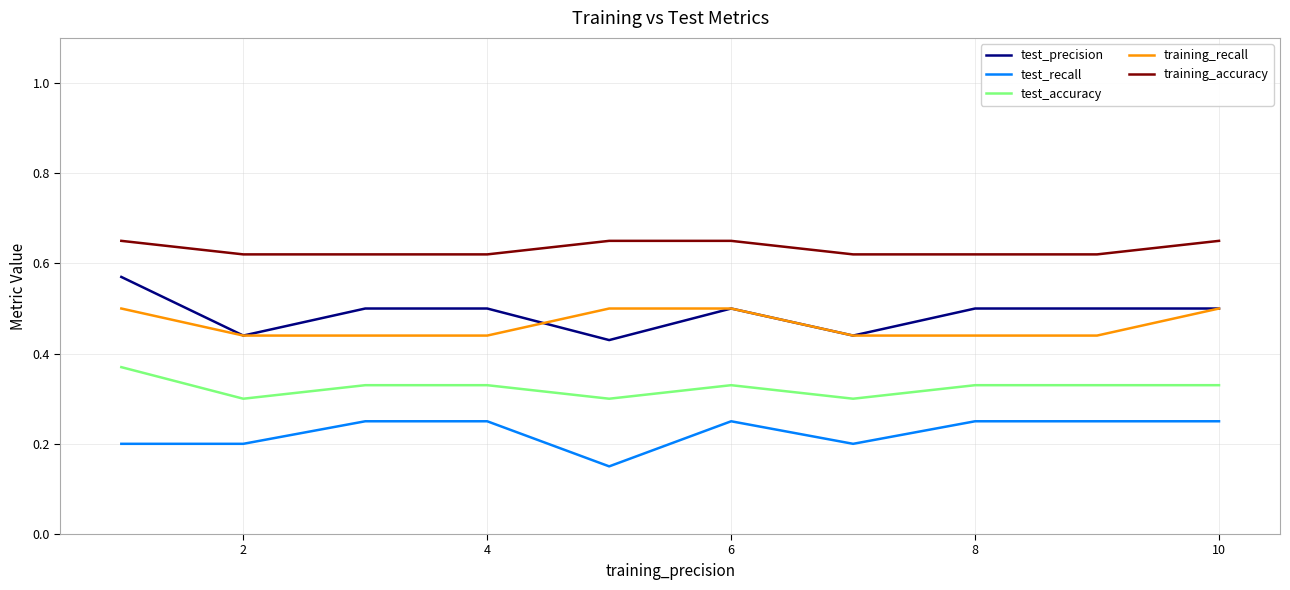

List the series in order of their peak value, lowest first.

test_recall, test_accuracy, training_recall, test_precision, training_accuracy